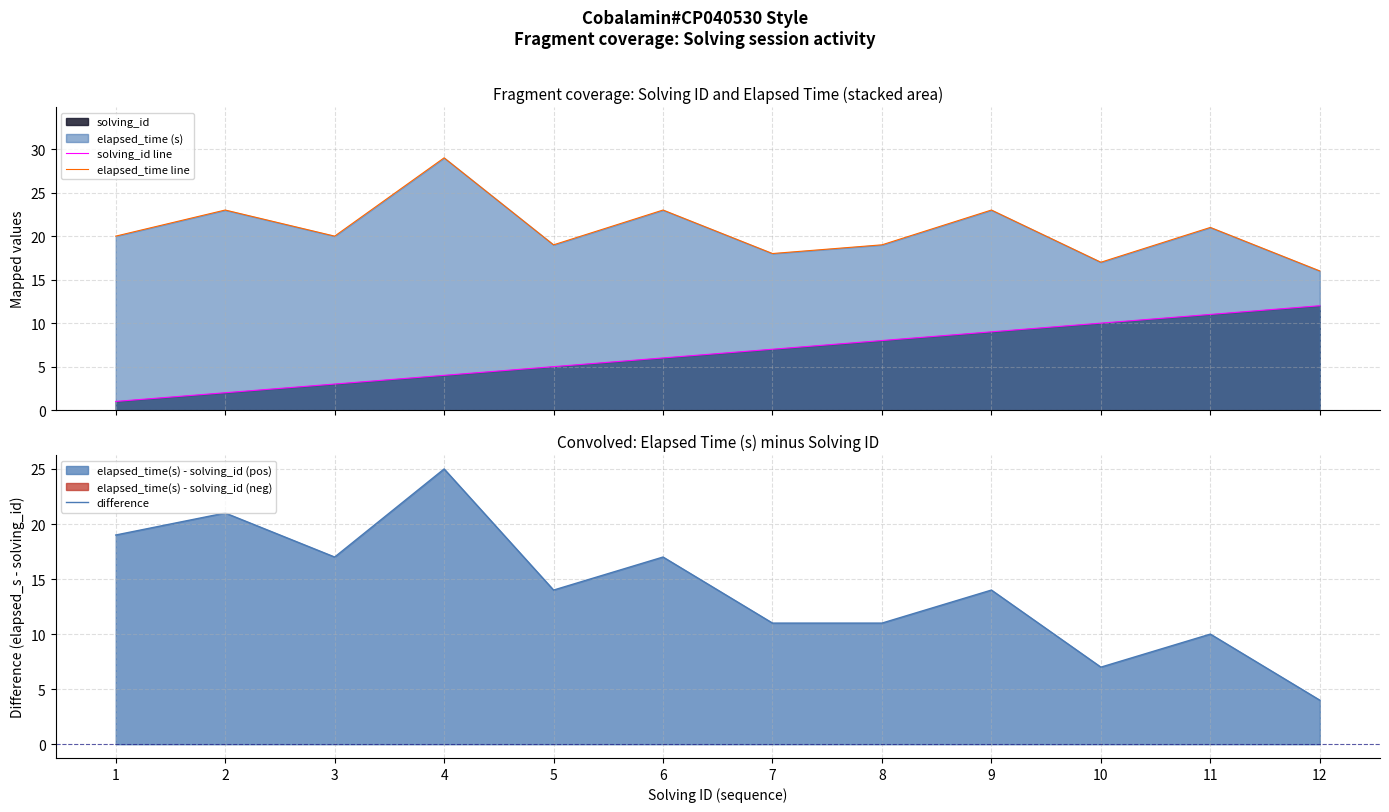

At which label is difference closest to 14?

5